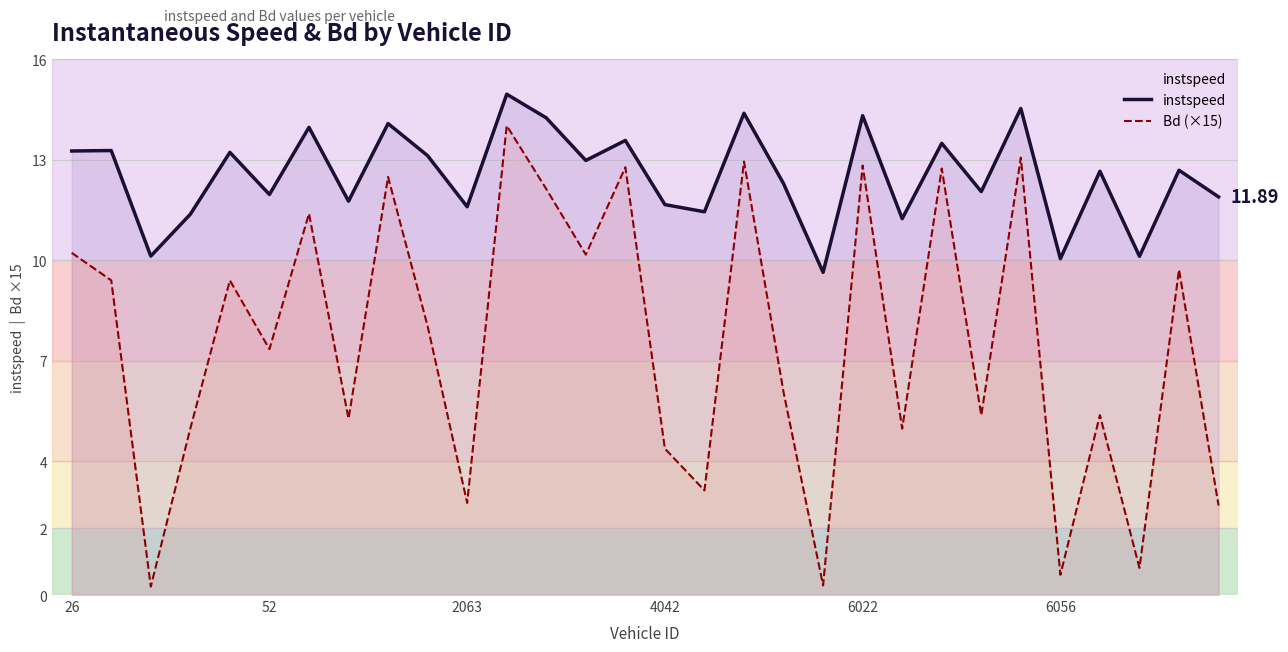

Where is Bd (×15) nearest to the value 7?

52